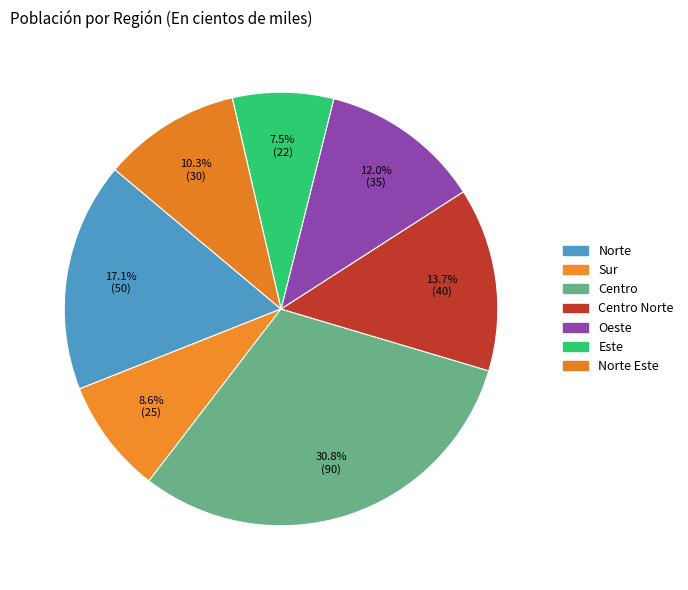

Does any single category account for the majority?

No